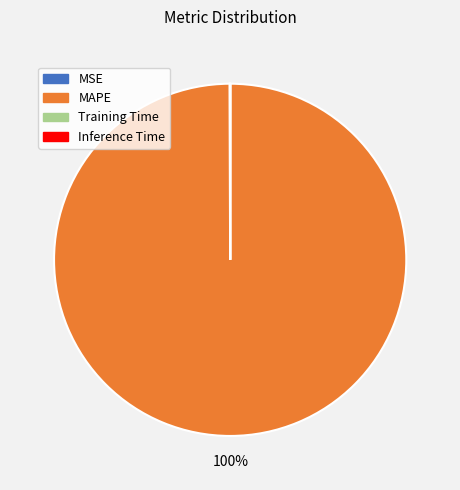

Is there a majority slice in this chart?

Yes